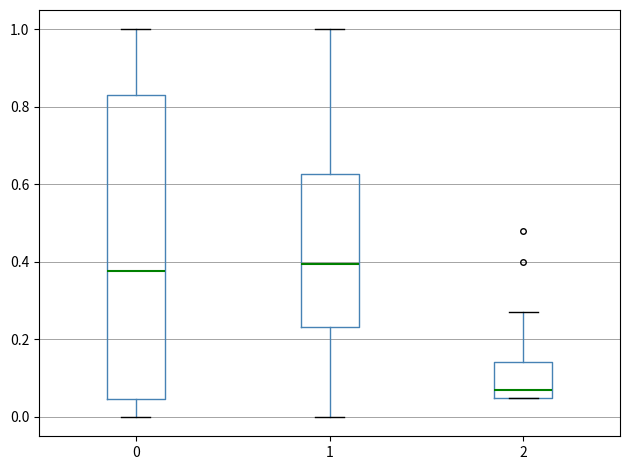

Reading left to right, read every box against the y-axis: the position of its median line, the range the box covers, and the ends of its whiskers. The values are not printed on the chart, so give them approximately, as read against the axis.

0: median 0.38, box 0.04 to 0.82, whiskers 0.00 to 1.00
1: median 0.40, box 0.24 to 0.62, whiskers 0.00 to 1.00
2: median 0.08, box 0.06 to 0.14, whiskers 0.06 to 0.28